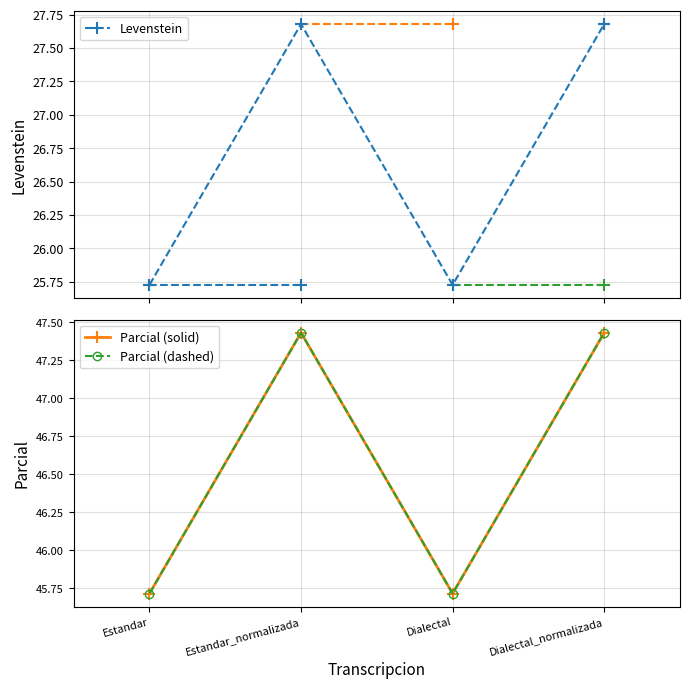

What are all the series names shown in the legend?

Levenstein, Parcial (solid), Parcial (dashed)